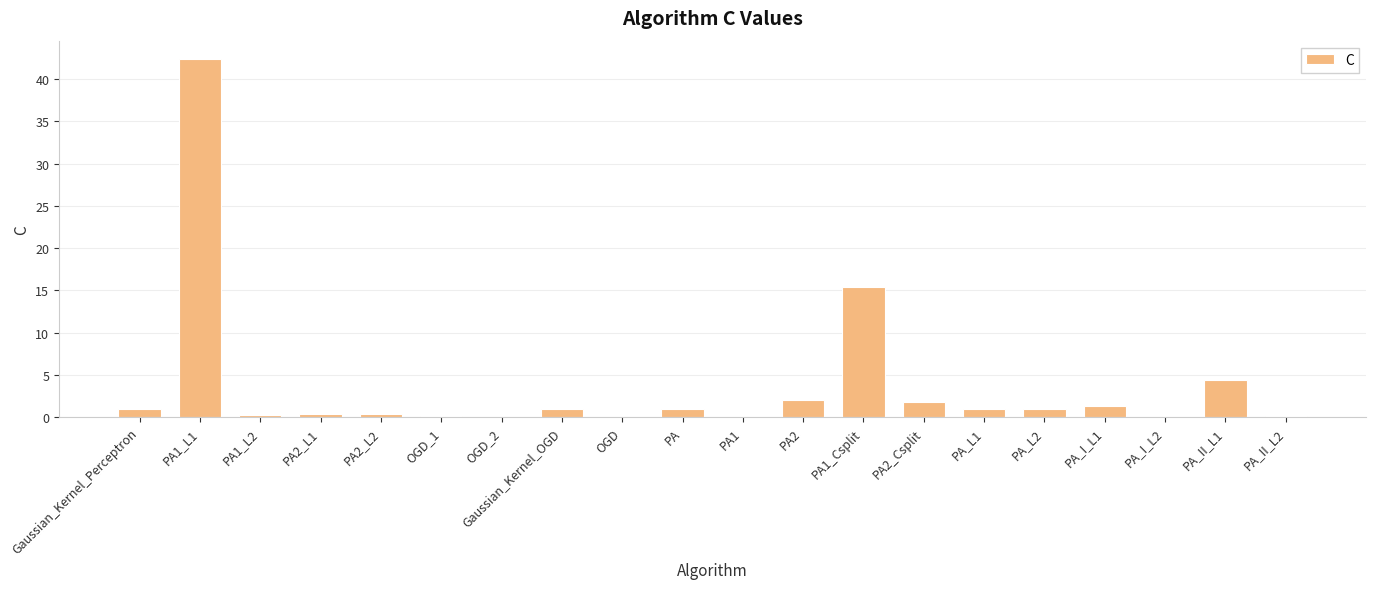

What is the maximum value shown in the chart?

42.4